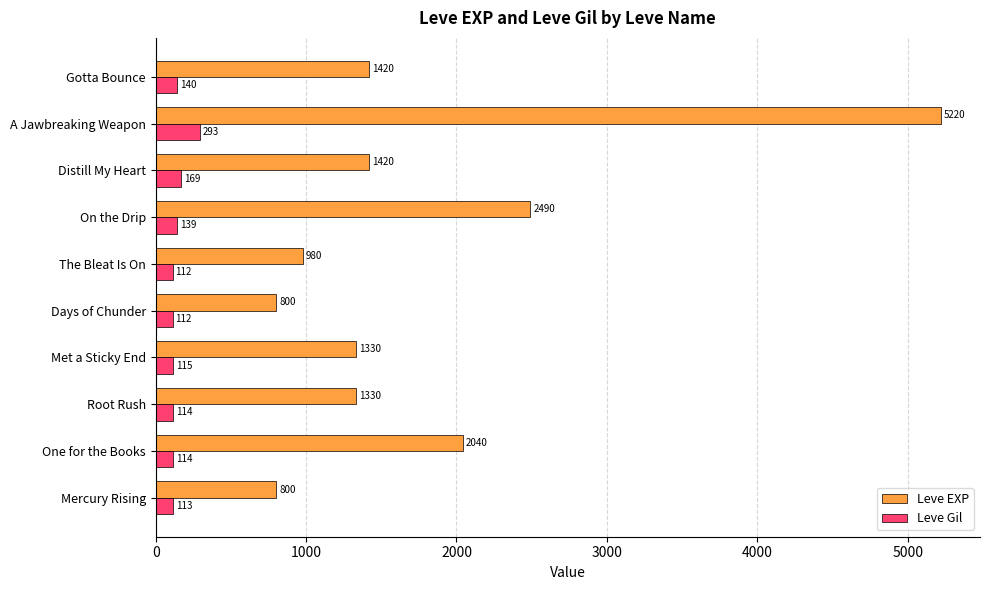

What is the maximum value shown in the chart?

5220